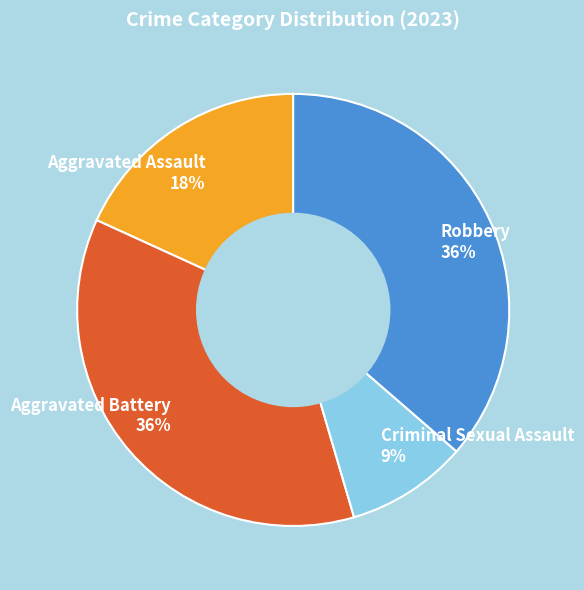

What is the smallest slice in the pie chart?

Criminal Sexual Assault